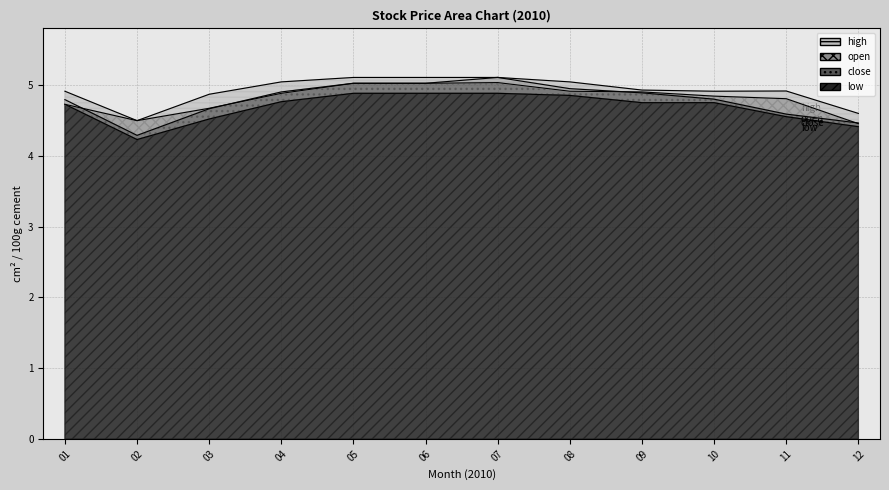

At 2010-05, list the series in order from largest to smallest.

high, close, open, low